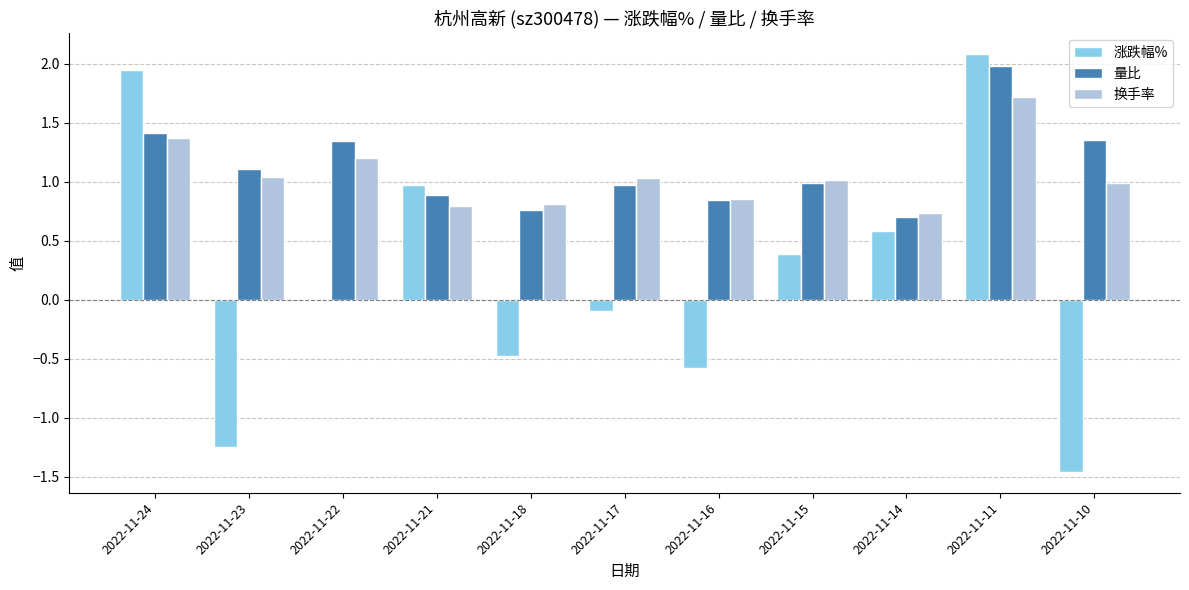

Which series has the widest spread of values?

涨跌幅%